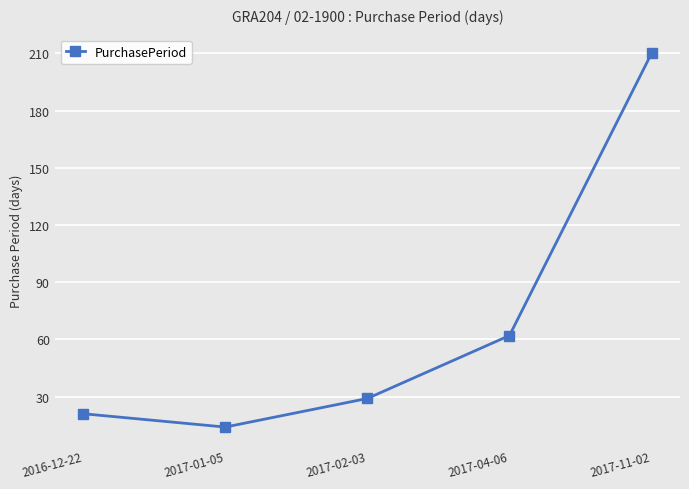

Which has a higher value, 2017-01-05 or 2017-02-03?

2017-02-03